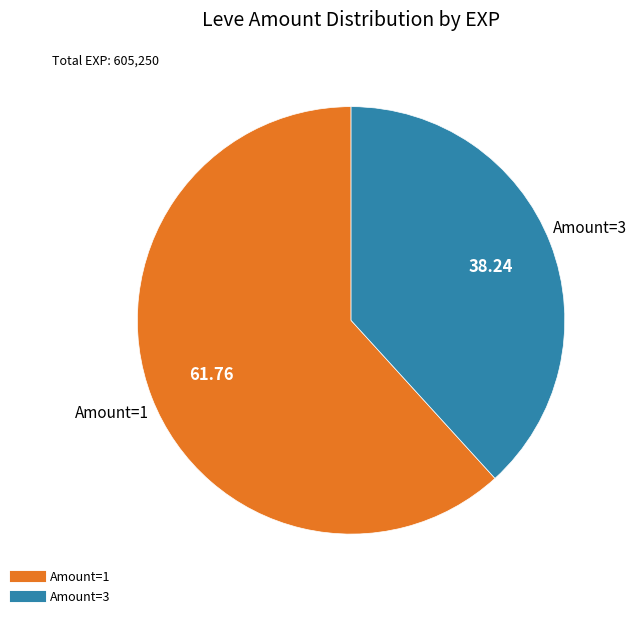

Is there a majority slice in this chart?

Yes